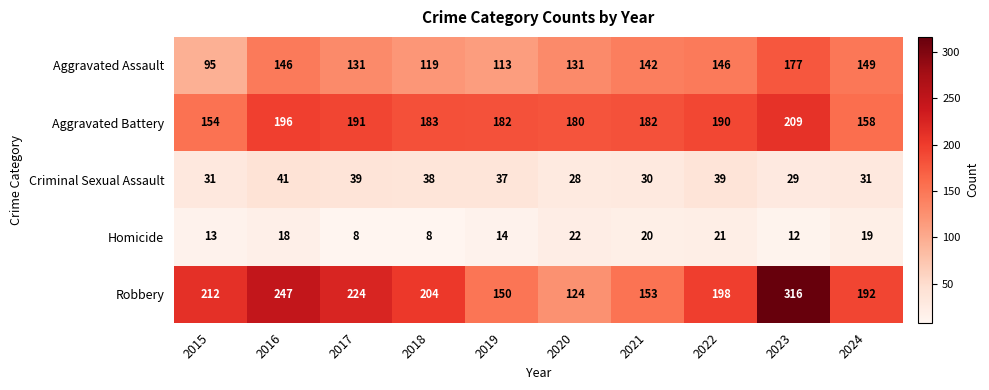

At which label does Aggravated Battery first exceed 183?

2016